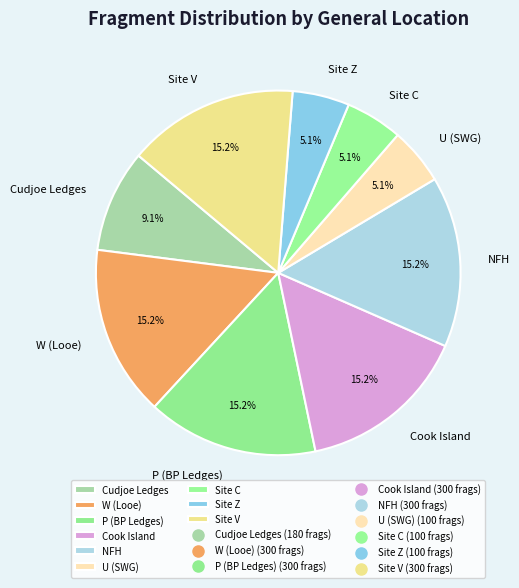

What percentage is NOT represented by Site Z?

94.9%